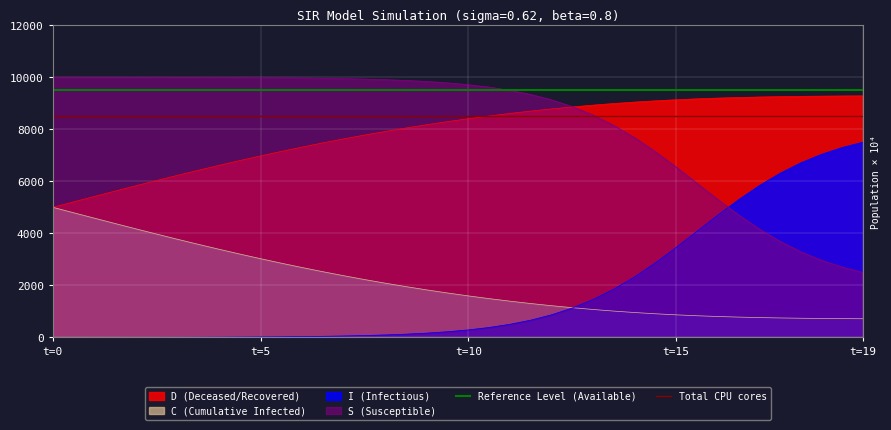

What is the highest value of the I (Infectious) series?

7503.5